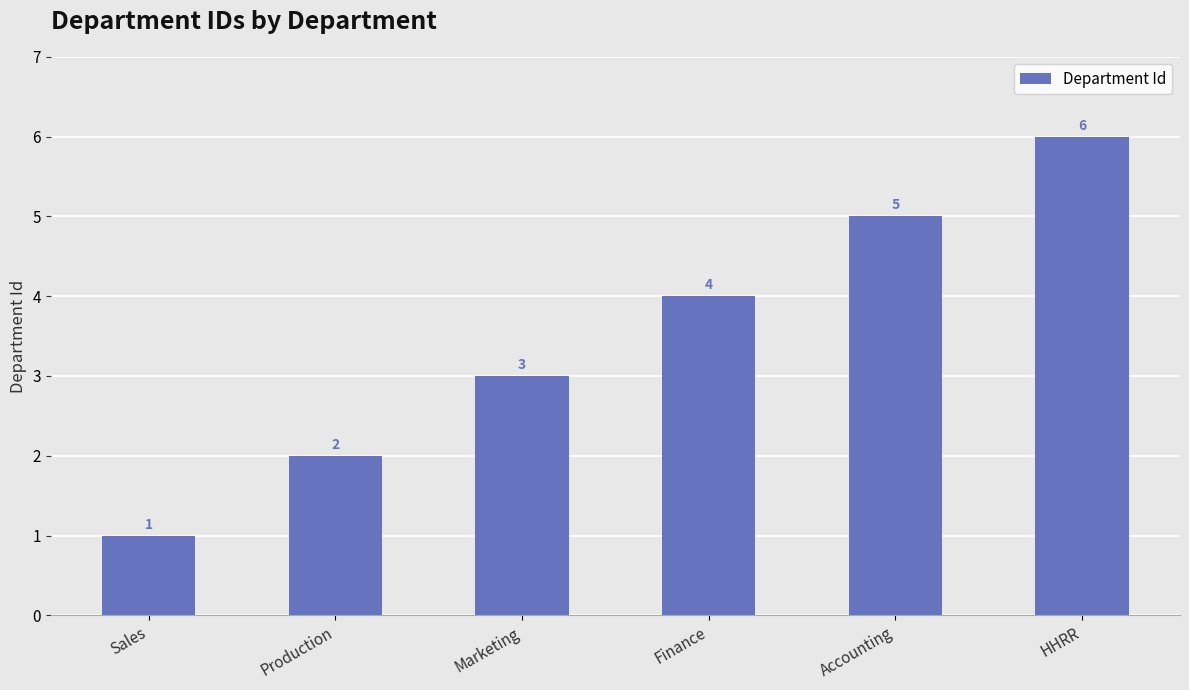

Rank the categories by value from lowest to highest.

Sales, Production, Marketing, Finance, Accounting, HHRR